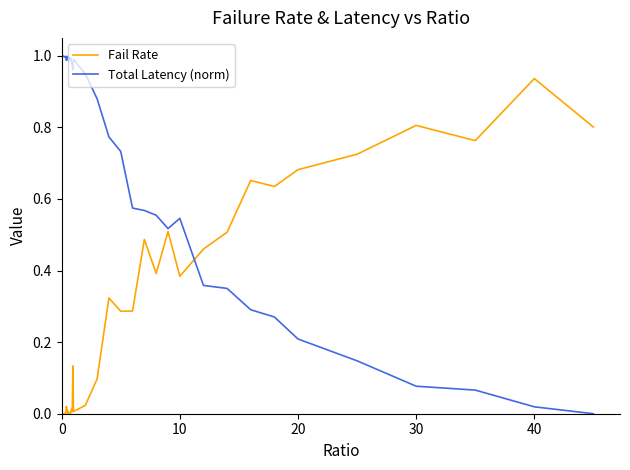

At how many categories does at least one series exceed 0?

40